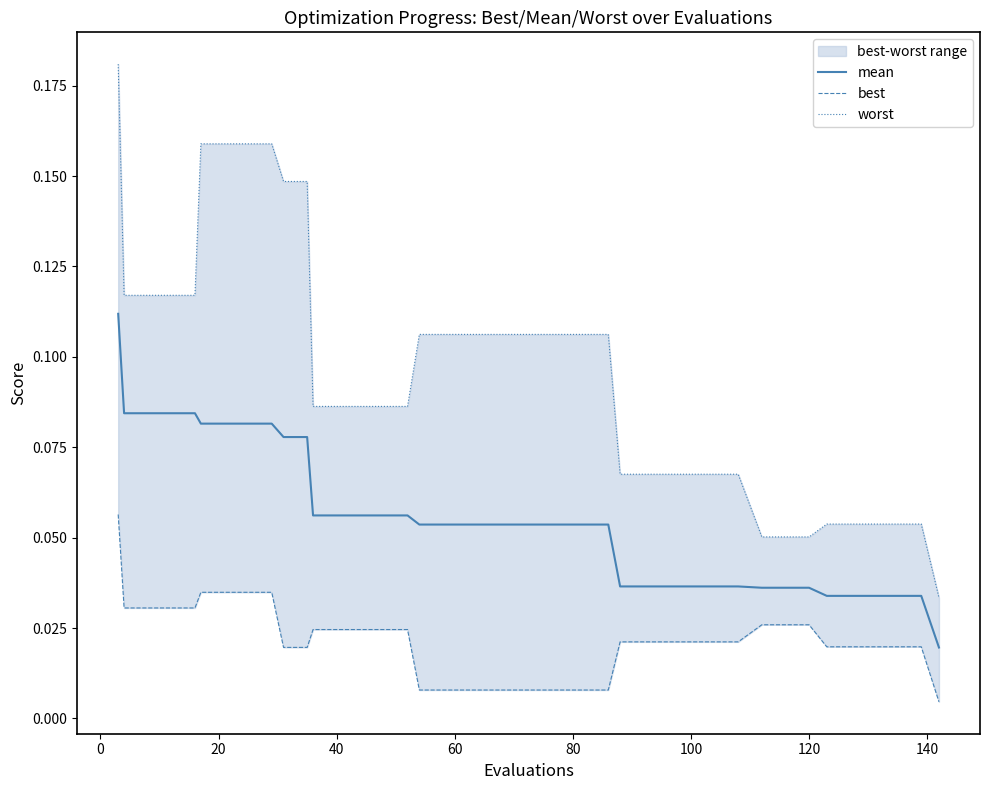

Rank the series by their maximum value, from lowest to highest.

best, mean, worst